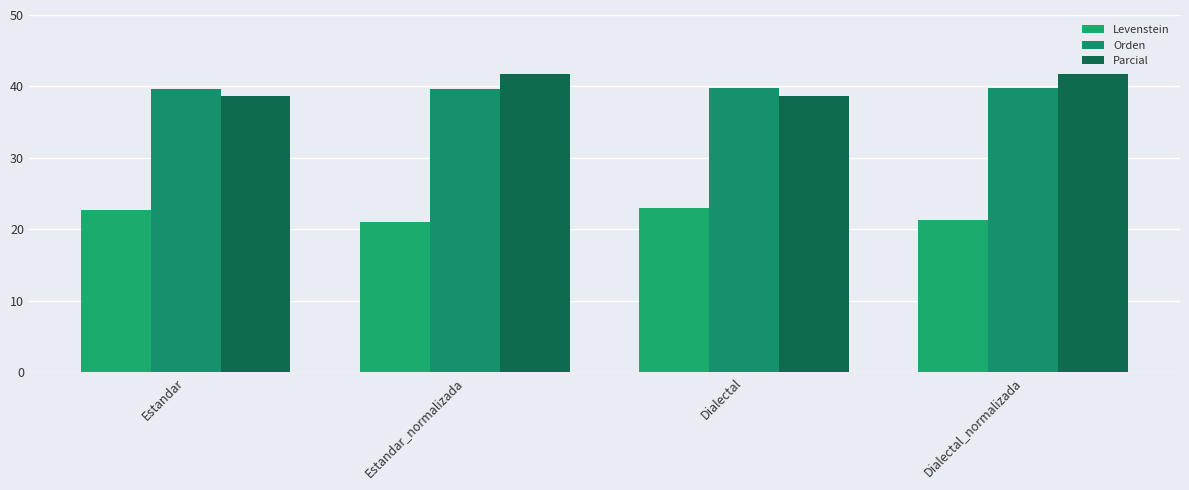

How many data points does each series have?

4